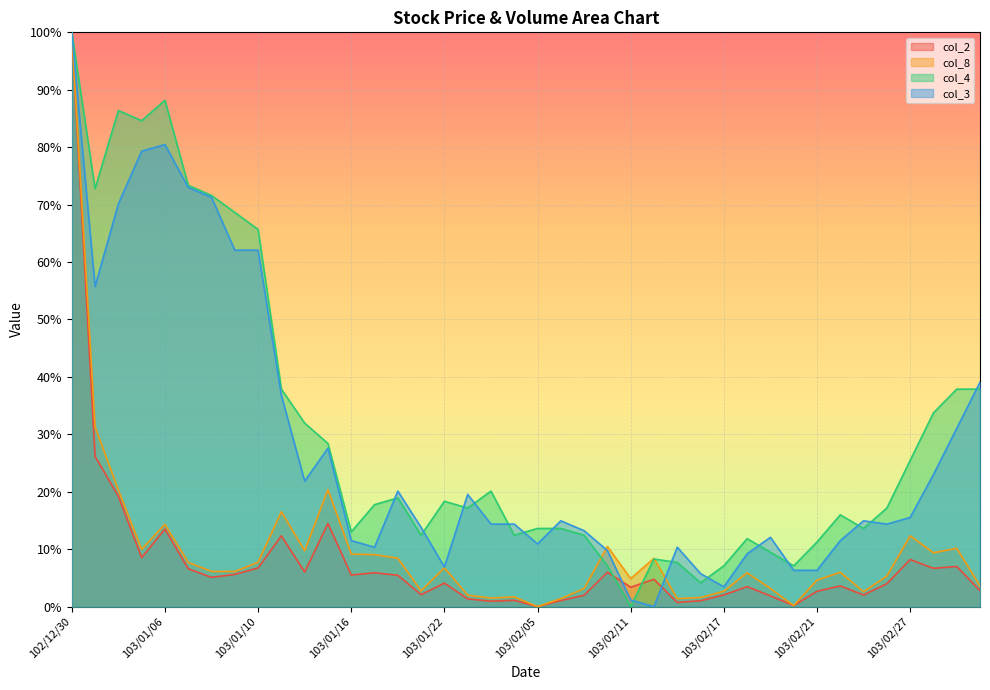

Where is the first local maximum for col_8?

103/01/06